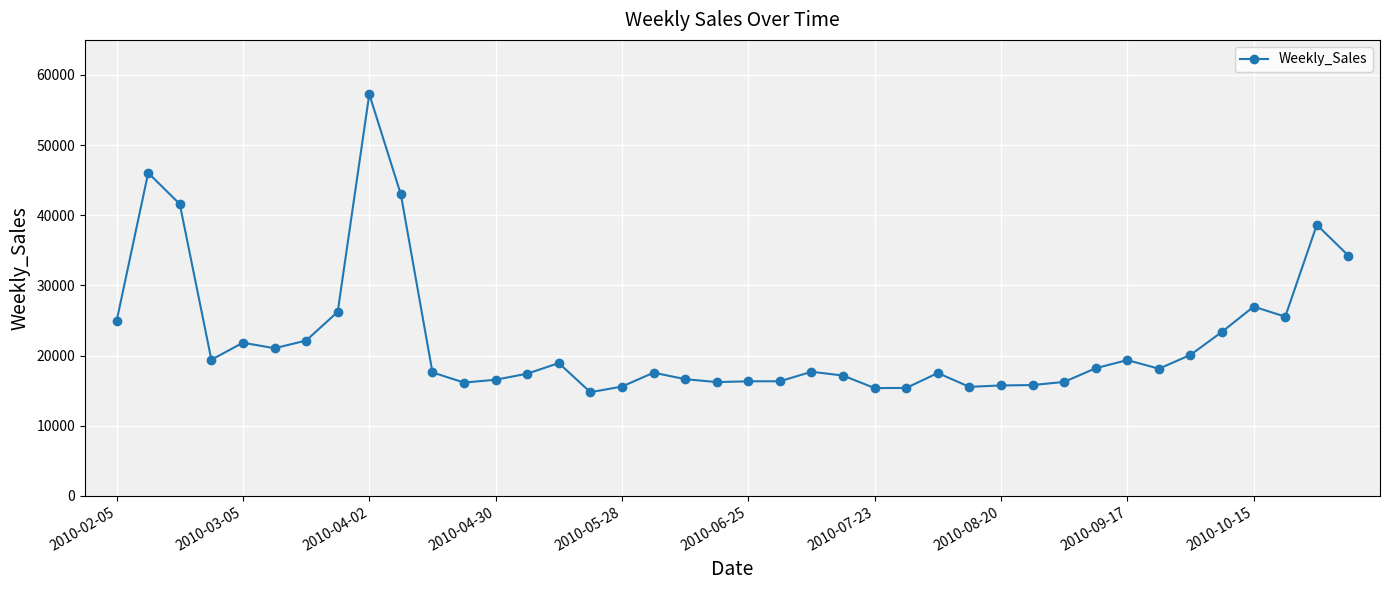

True or false: there are more than 0 points higher than both neighbors.

True